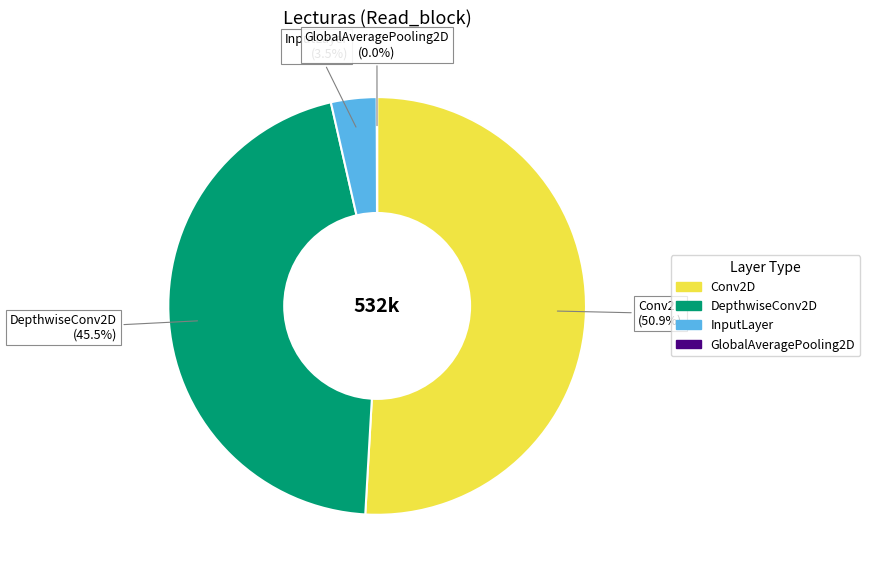

What is the ratio of the value at DepthwiseConv2D to the value at Conv2D?

0.9